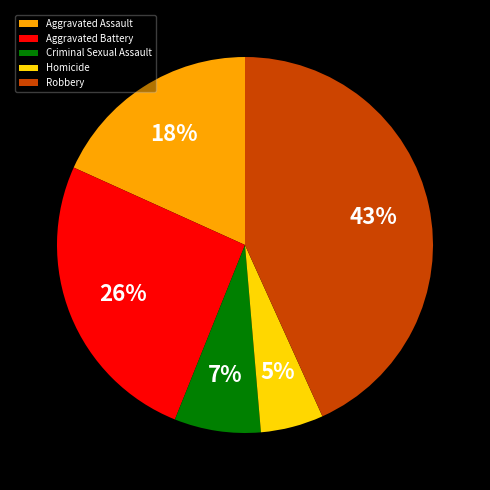

Between Aggravated Battery and Homicide, which is larger?

Aggravated Battery